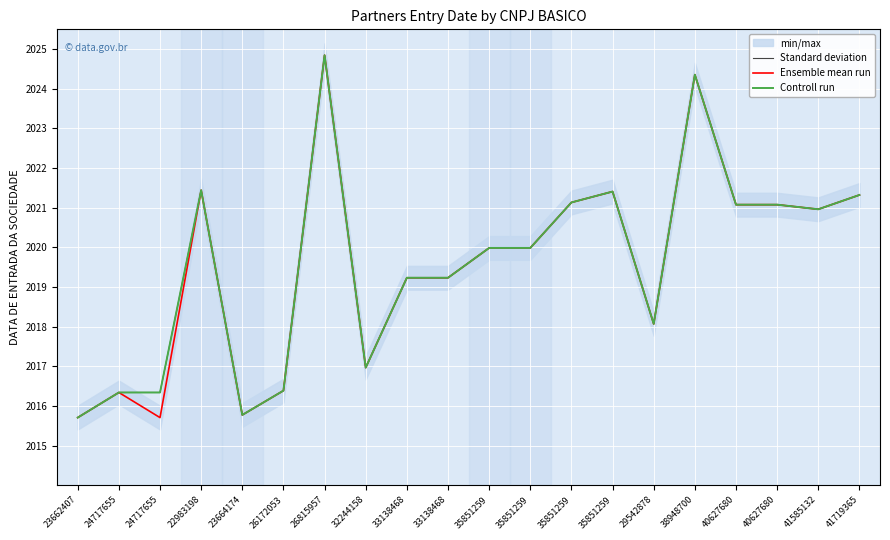

How many data points does each series have?

20